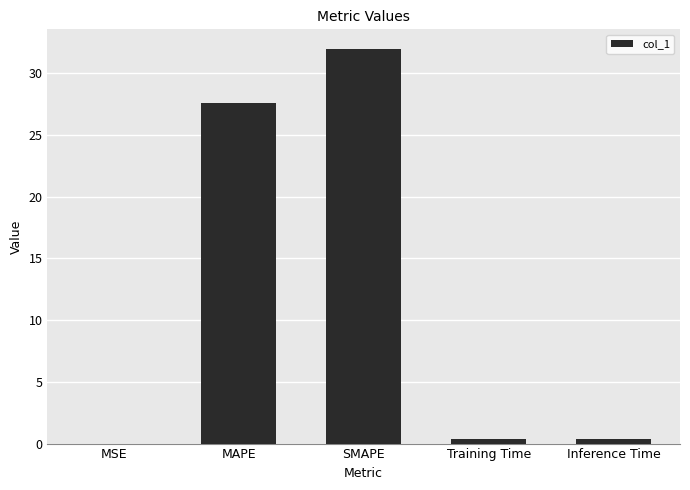

What is the sum of all values?

60.2